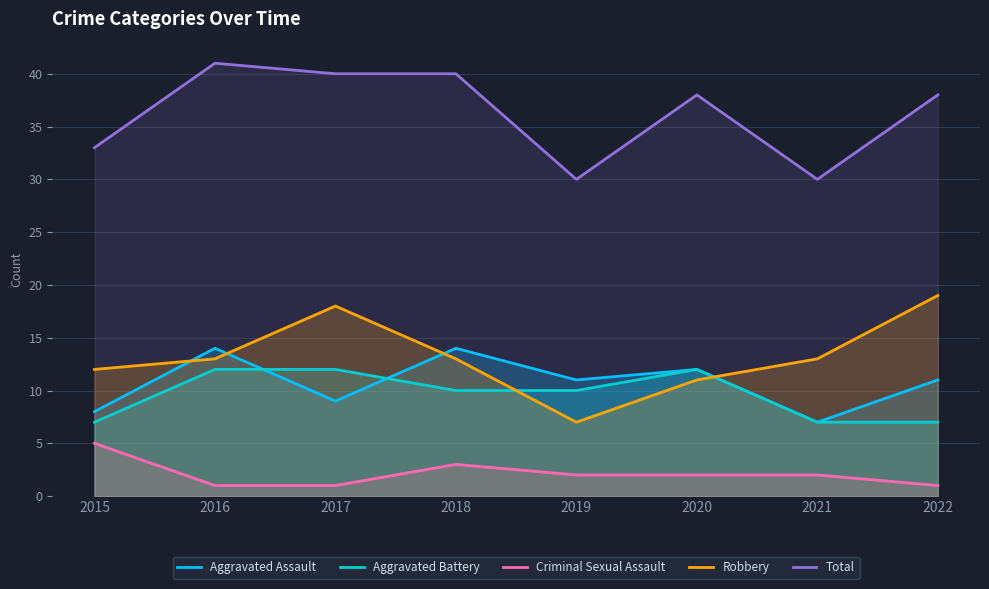

Rank the series at 2017 from lowest to highest value.

Criminal Sexual Assault, Aggravated Assault, Aggravated Battery, Robbery, Total